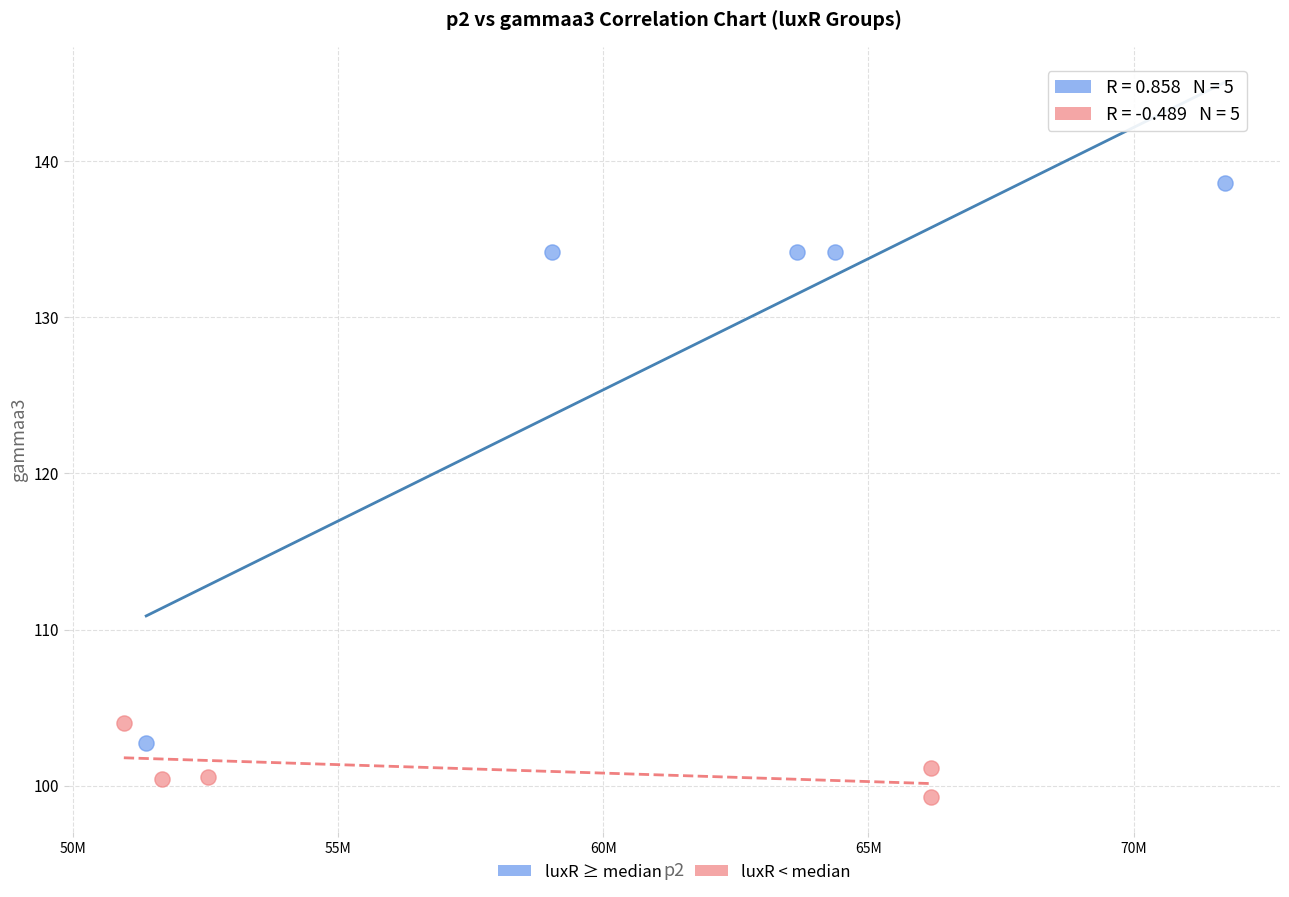

Which series has the largest Y range (max minus min)?

luxR ≥ median